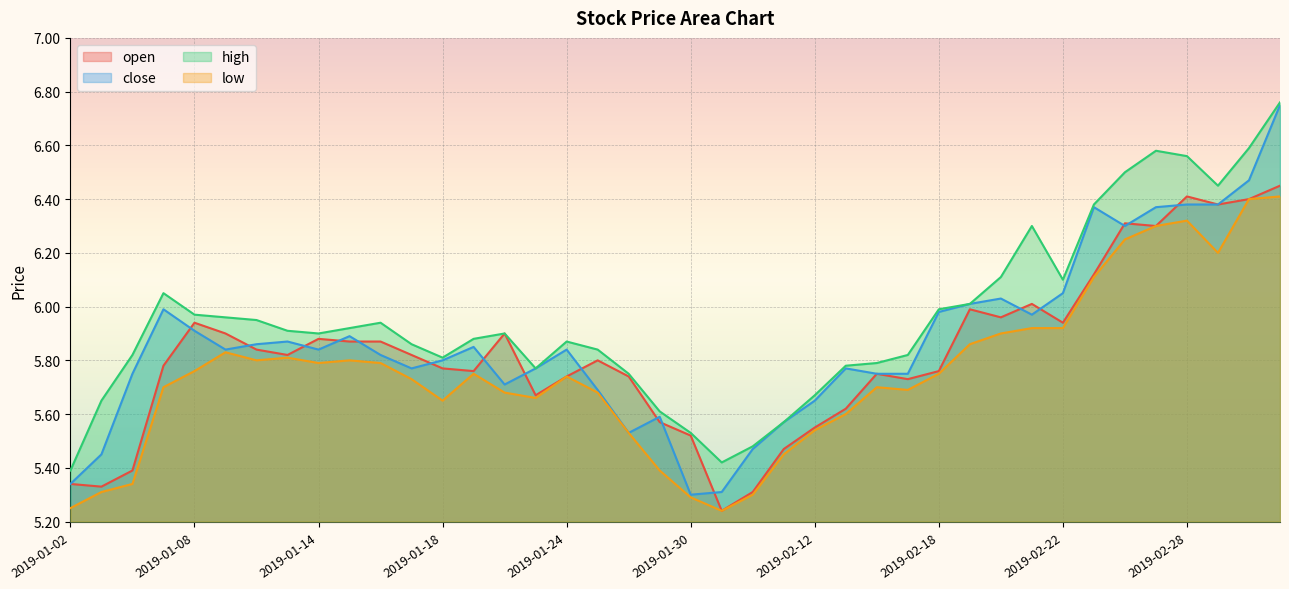

At which category is the sum across all series the highest?

2019-03-05